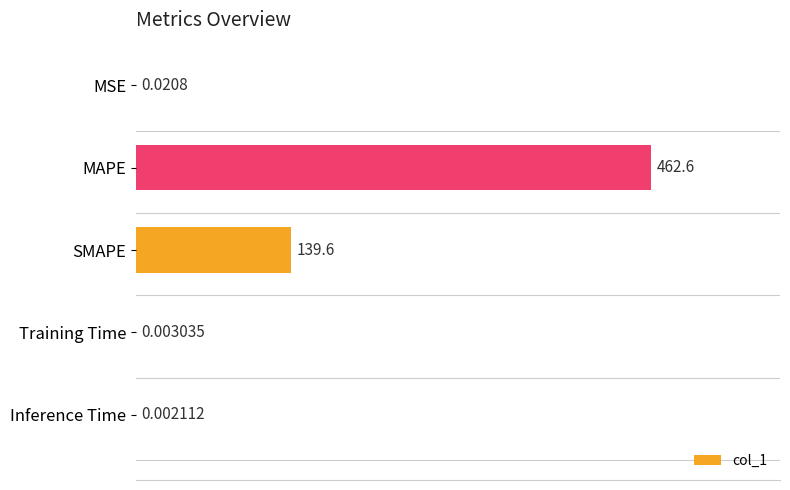

At which label is the value closest to 231?

SMAPE